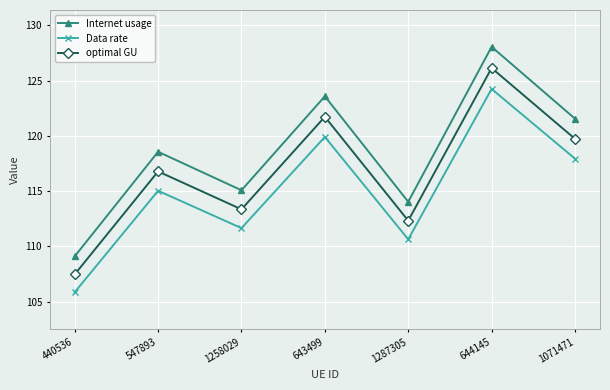

What are all the series names shown in the legend?

Internet usage, Data rate, optimal GU